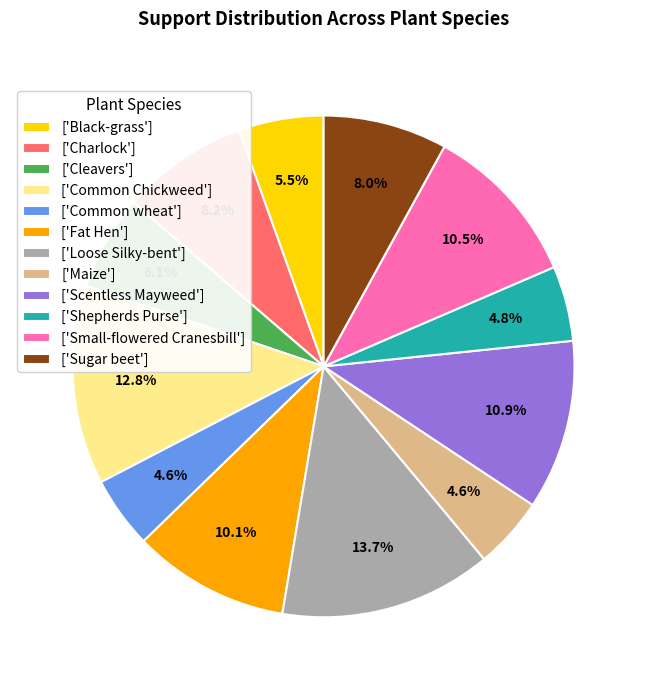

Combined, do ['Common Chickweed'] and ['Black-grass'] account for over 50%?

No